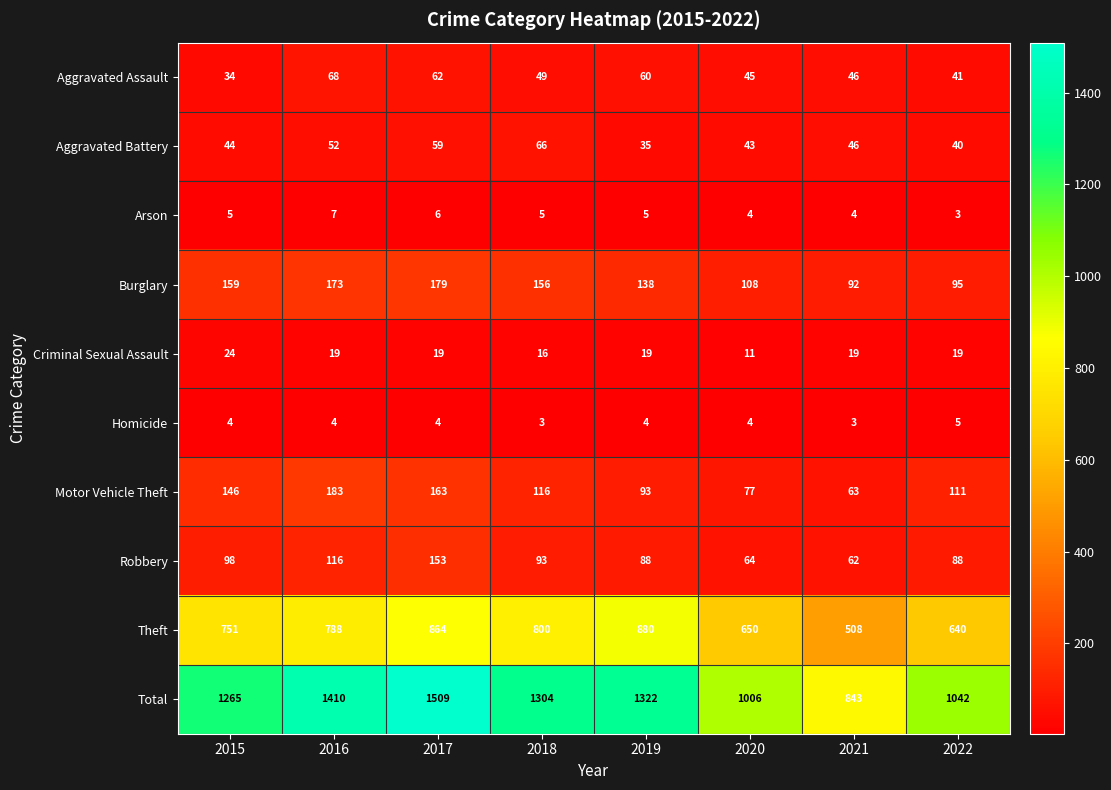

The value of Arson at 2020 is 4. True or false?

True